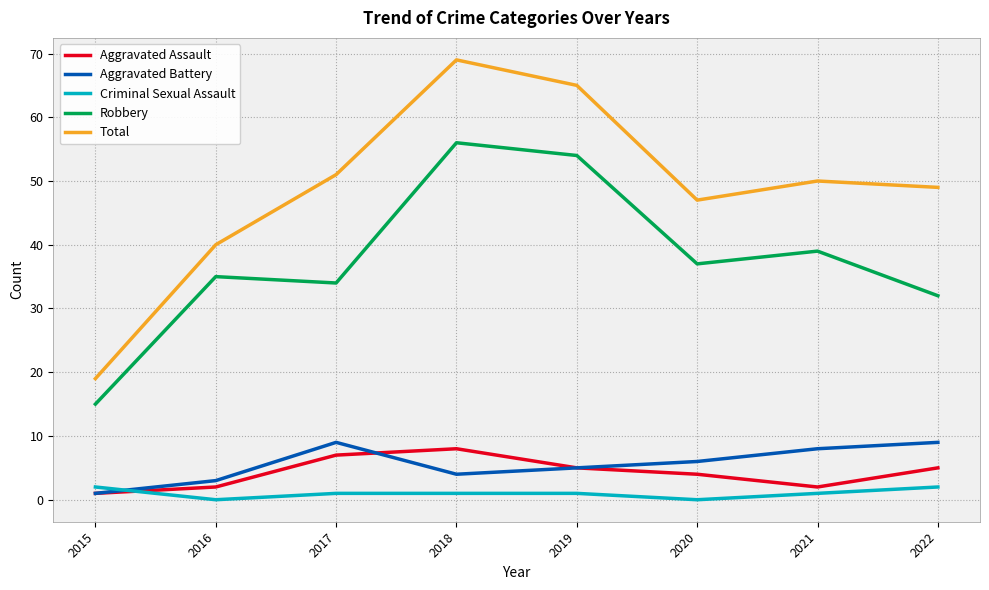

Reading left to right, what are all the values shown in this chart?

Aggravated Assault: 1	2	7	8	5	4	2	5
Aggravated Battery: 1	3	9	4	5	6	8	9
Criminal Sexual Assault: 2	0	1	1	1	0	1	2
Robbery: 15	35	34	56	54	37	39	32
Total: 19	40	51	69	65	47	50	49